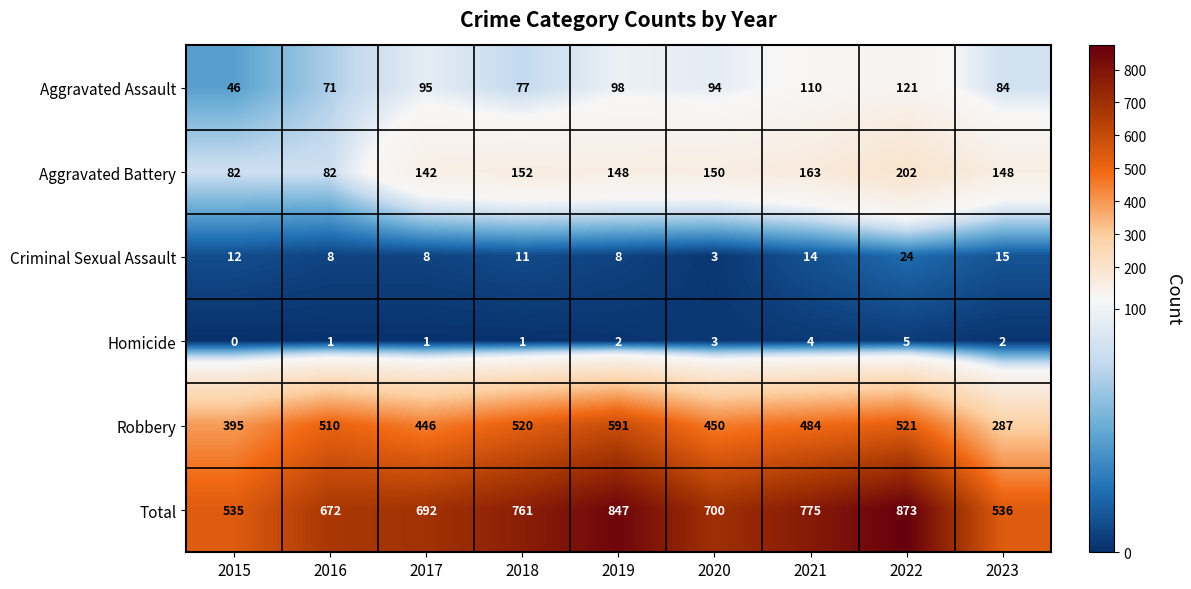

Which label corresponds to the smallest value in the chart?

2015